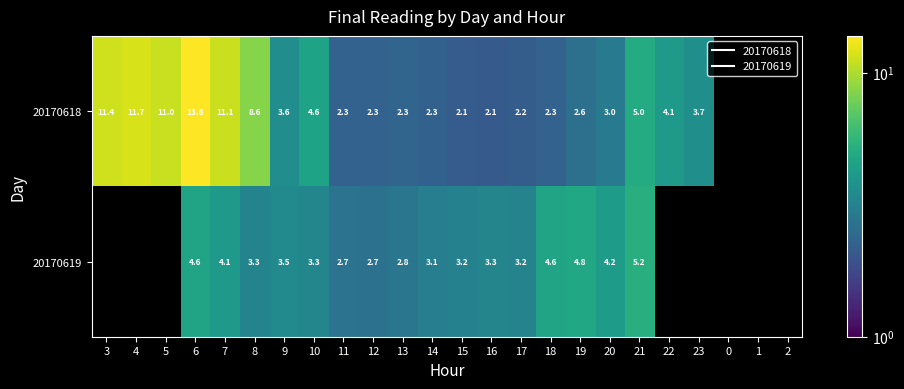

Between 16 and 17, which series saw the biggest shift?

20170619